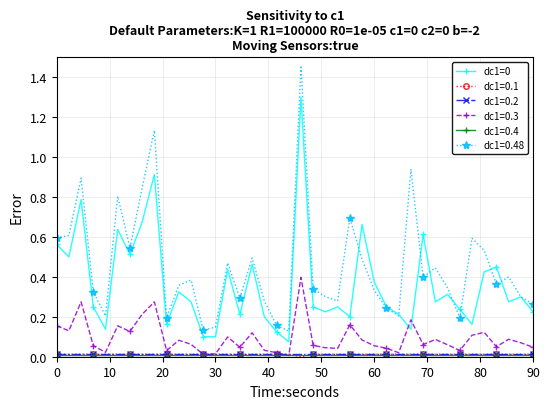

What is the maximum value for dc1=0?

1.3